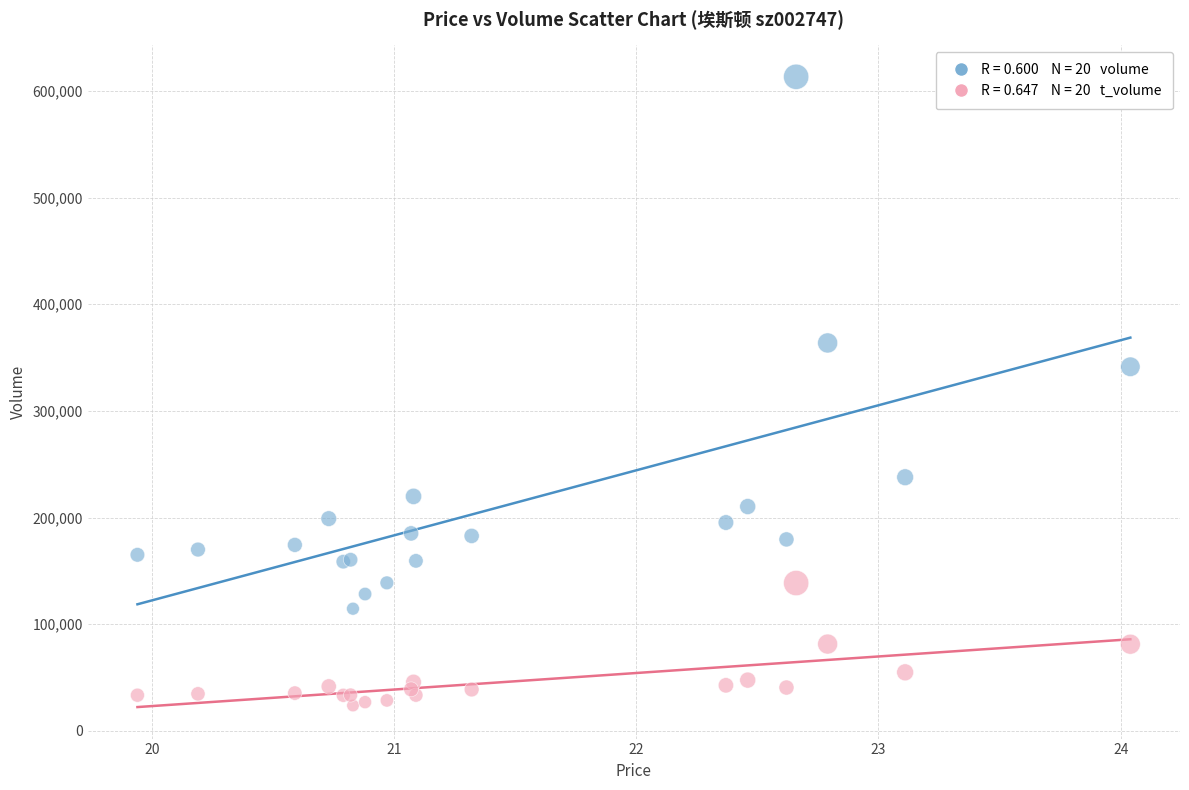

Across all series, what Y value is closest to 318471?

341341